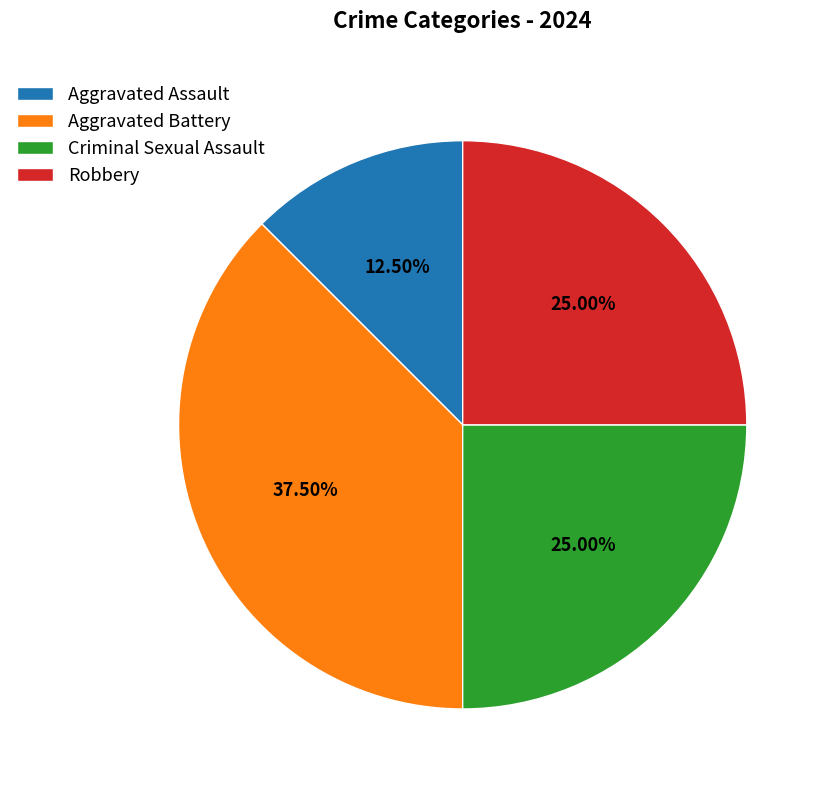

How many segments does this pie chart have?

4